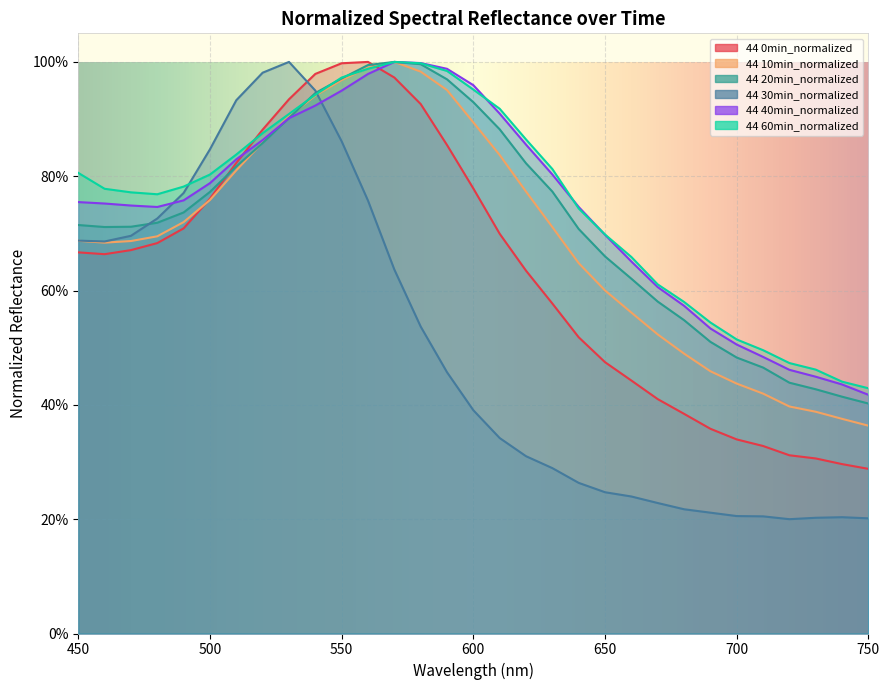

Is it true that 44 60min_normalized equals 0.6 at 680?

True